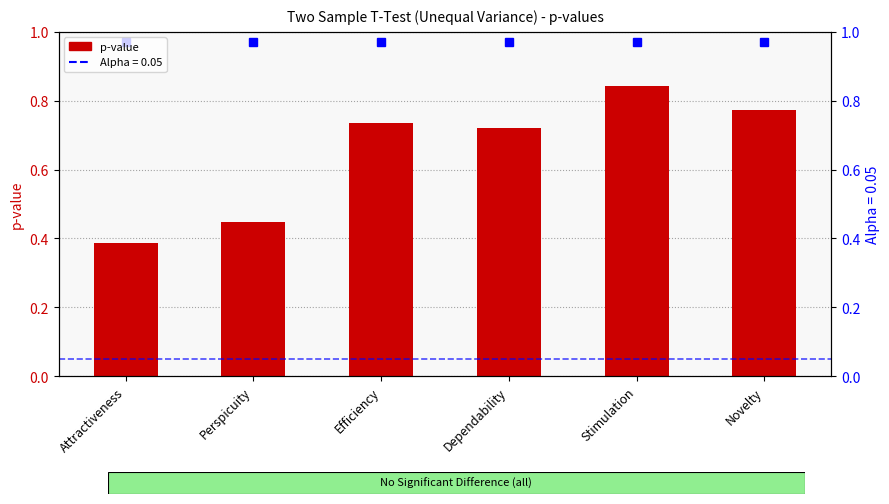

Is it true that the value at Perspicuity is 0.7?

False